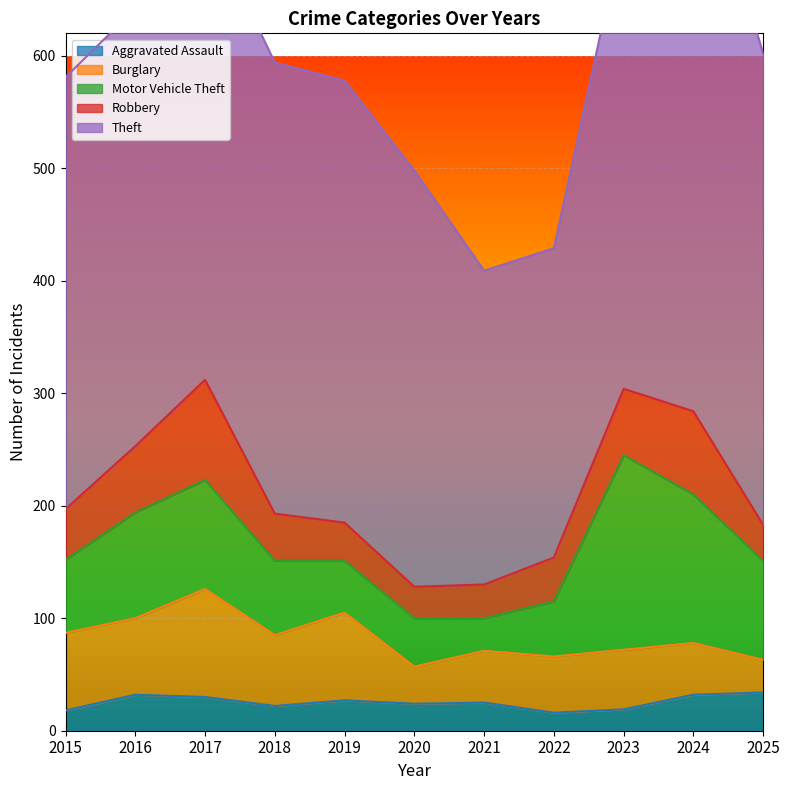

Which series has the largest total across all categories?

Theft